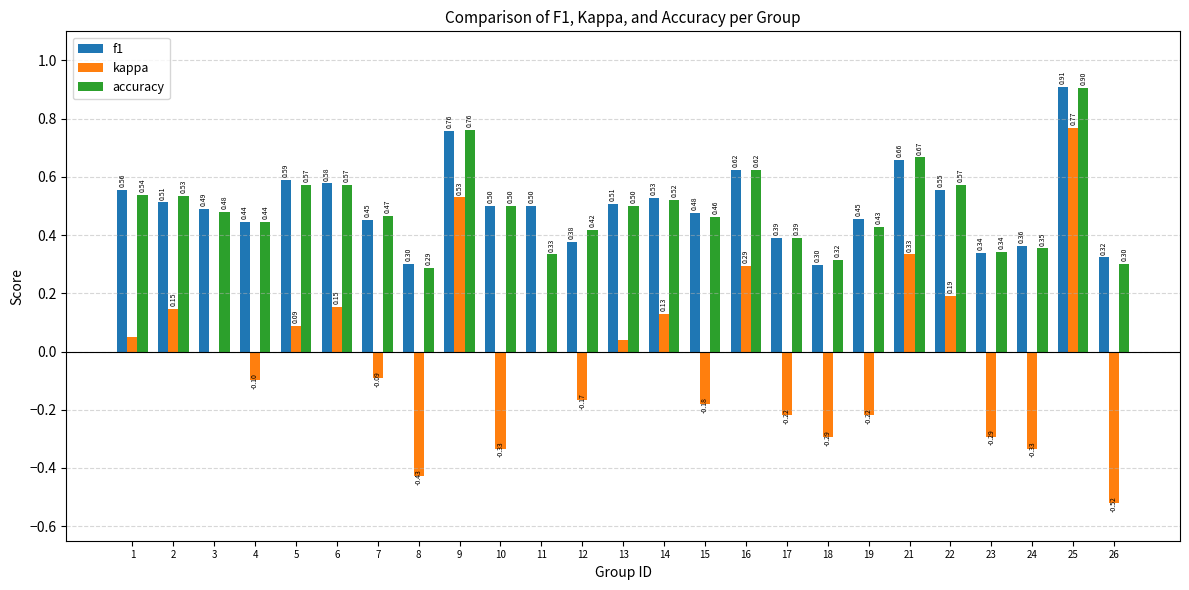

Which series changed the most between 8 and 23?

kappa